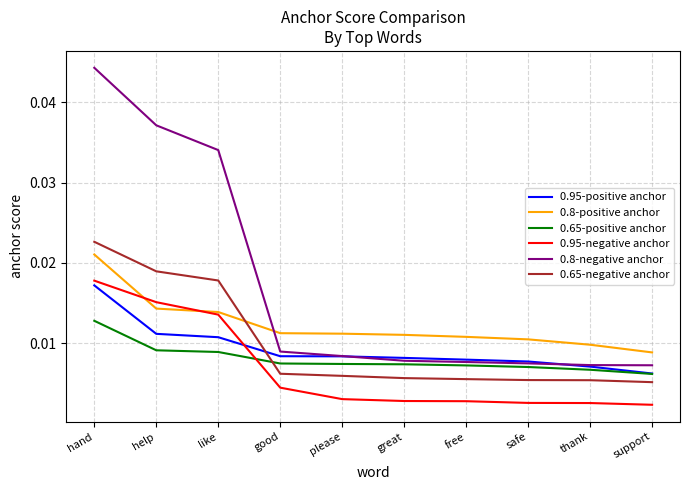

What position from the left is safe?

8